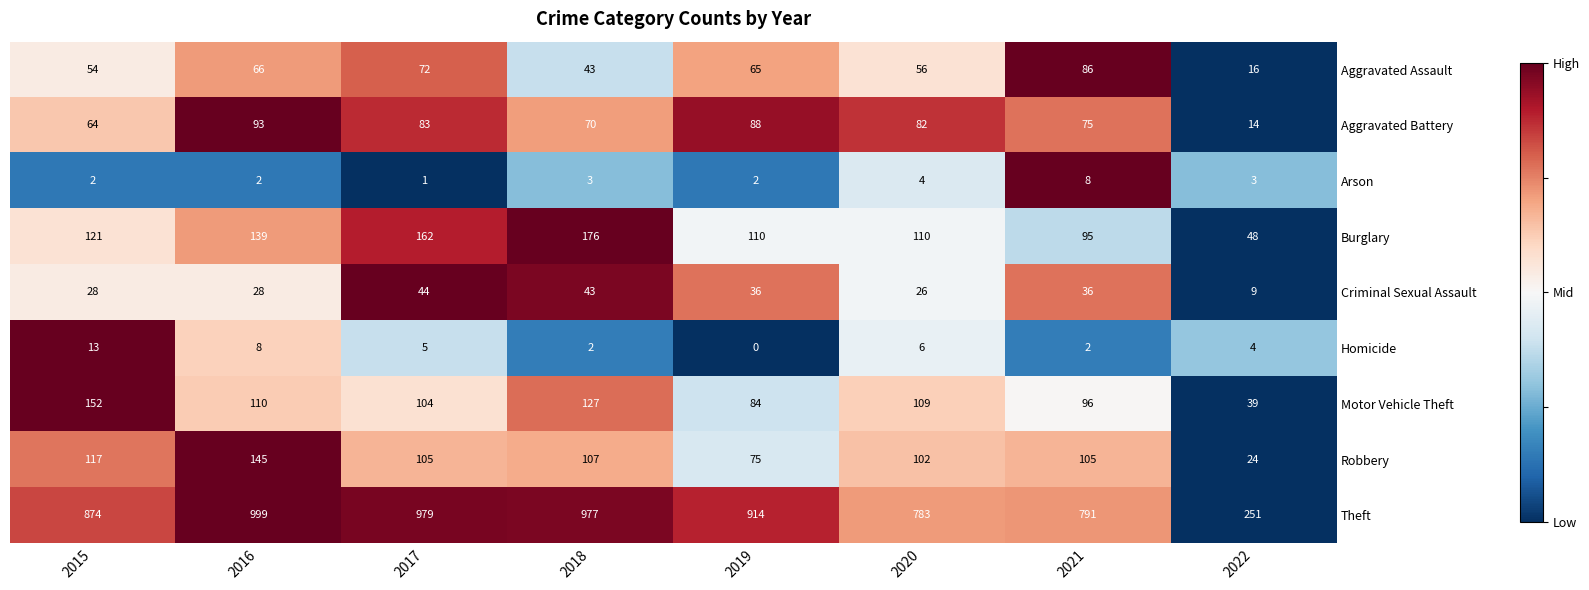

What is the difference between the maximum and minimum values in the Arson series?

7